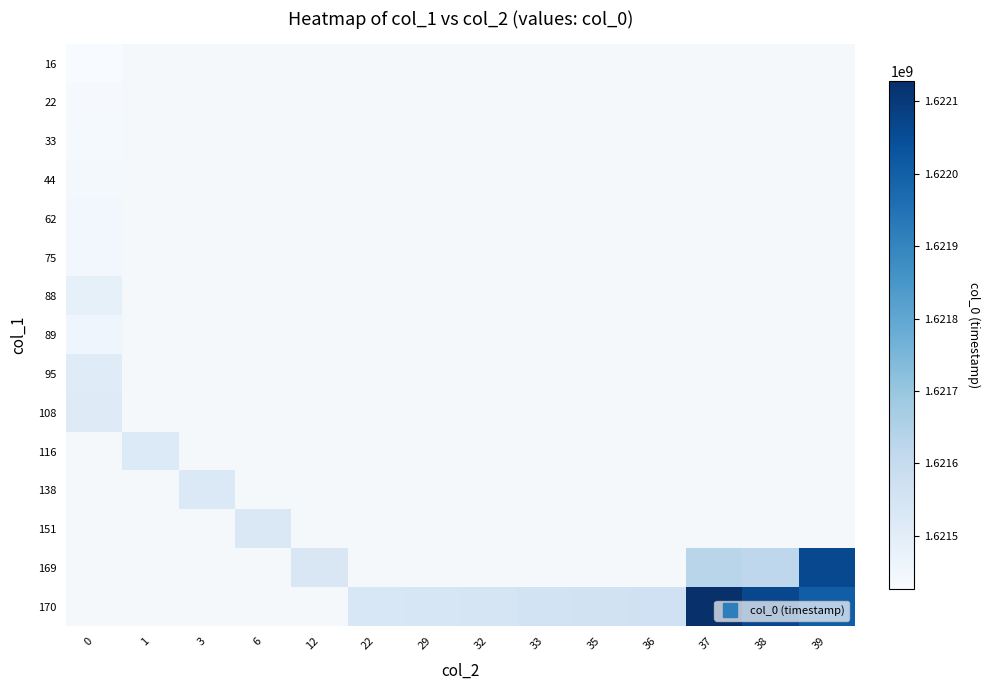

What is the greatest value displayed?

1622128047.0